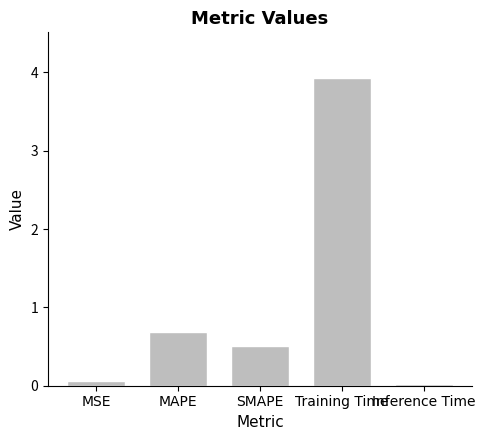

What is the change in value from MSE to SMAPE?

+0.4